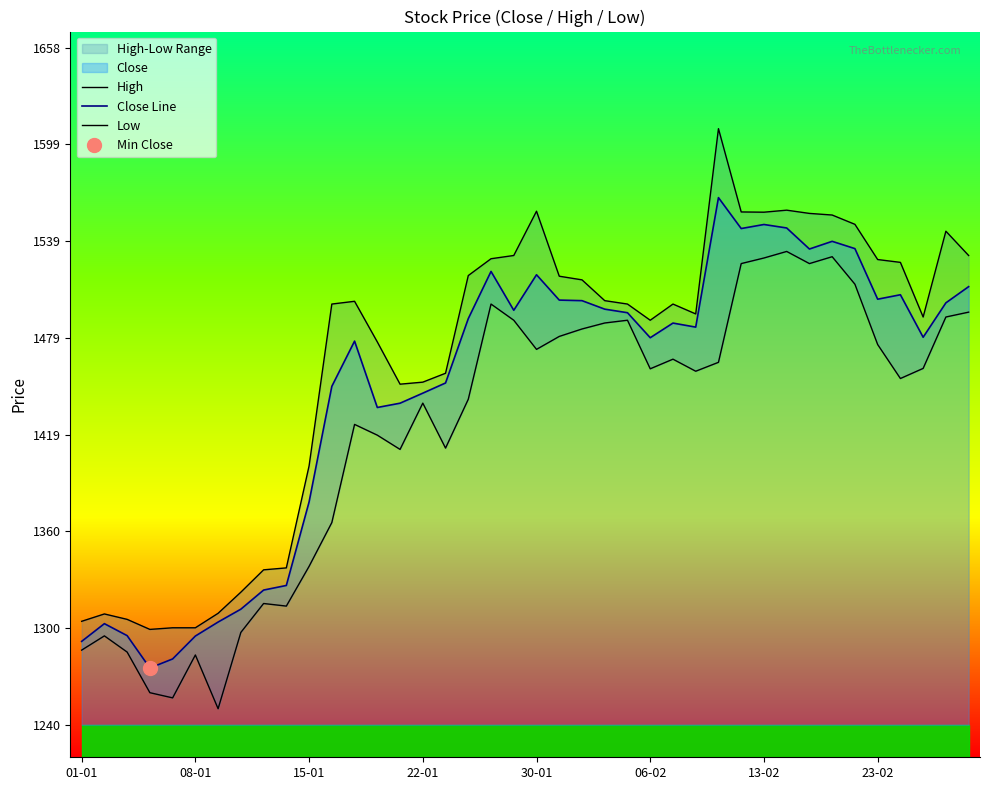

Reading left to right, what are all the values shown in this chart?

High: 1304.0	1308.5	1305.2	1299.0	1300.0	1300.0	1309.0	1322.0	1335.8	1337.0	1400.0	1500.0	1501.7	1476.6	1450.5	1451.8	1457.2	1517.6	1528.0	1530.0	1557.3	1517.2	1515.0	1502.1	1500.0	1490.0	1500.0	1493.9	1608.3	1556.9	1556.8	1558.0	1556.0	1555.0	1549.2	1527.5	1525.8	1492.0	1545.0	1530.0
Close Line: 1291.6	1302.5	1295.2	1275.2	1280.8	1294.9	1303.5	1311.5	1323.3	1326.2	1377.8	1449.2	1477.1	1436.1	1438.8	1445.0	1451.2	1491.0	1520.2	1496.2	1518.1	1502.5	1502.1	1496.8	1494.7	1479.2	1488.2	1485.8	1565.8	1546.7	1549.2	1547.0	1534.0	1538.8	1534.2	1503.0	1505.8	1479.5	1500.8	1510.8
Low: 1286.2	1295.0	1285.0	1259.9	1256.7	1283.2	1250.0	1297.2	1315.0	1313.4	1338.0	1365.0	1425.7	1419.0	1410.2	1438.8	1411.0	1441.2	1500.0	1490.0	1472.0	1480.0	1484.6	1488.3	1490.0	1460.0	1466.0	1458.5	1464.0	1525.0	1528.5	1532.5	1525.0	1529.2	1512.2	1475.0	1454.0	1460.2	1492.0	1495.0